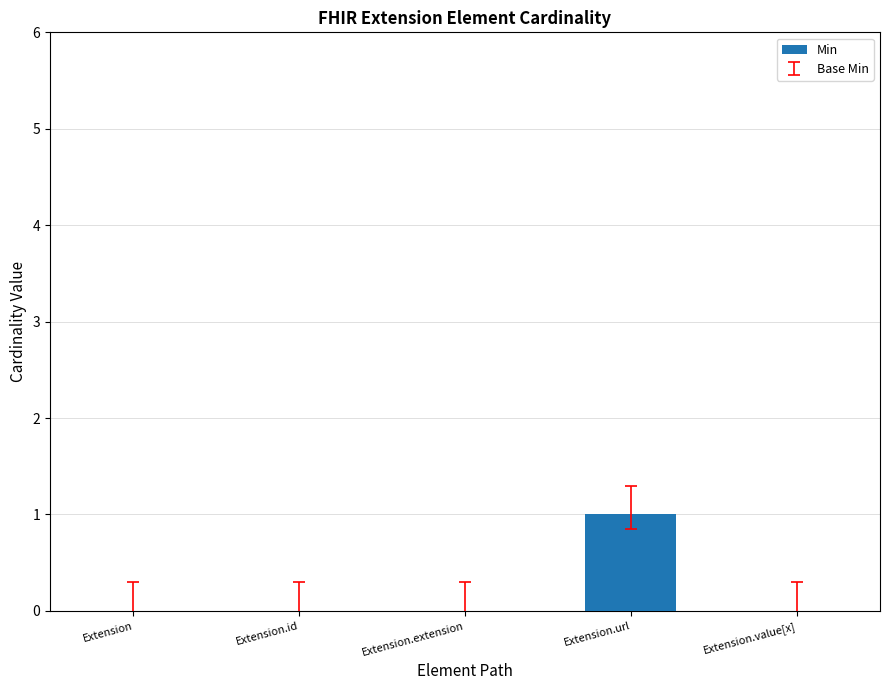

True or false: the data shows 0 at Extension.value[x].

True